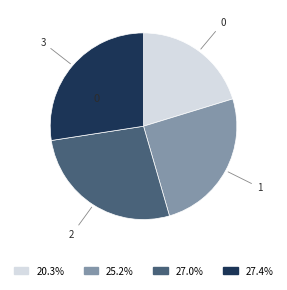

Does any single category account for the majority?

No